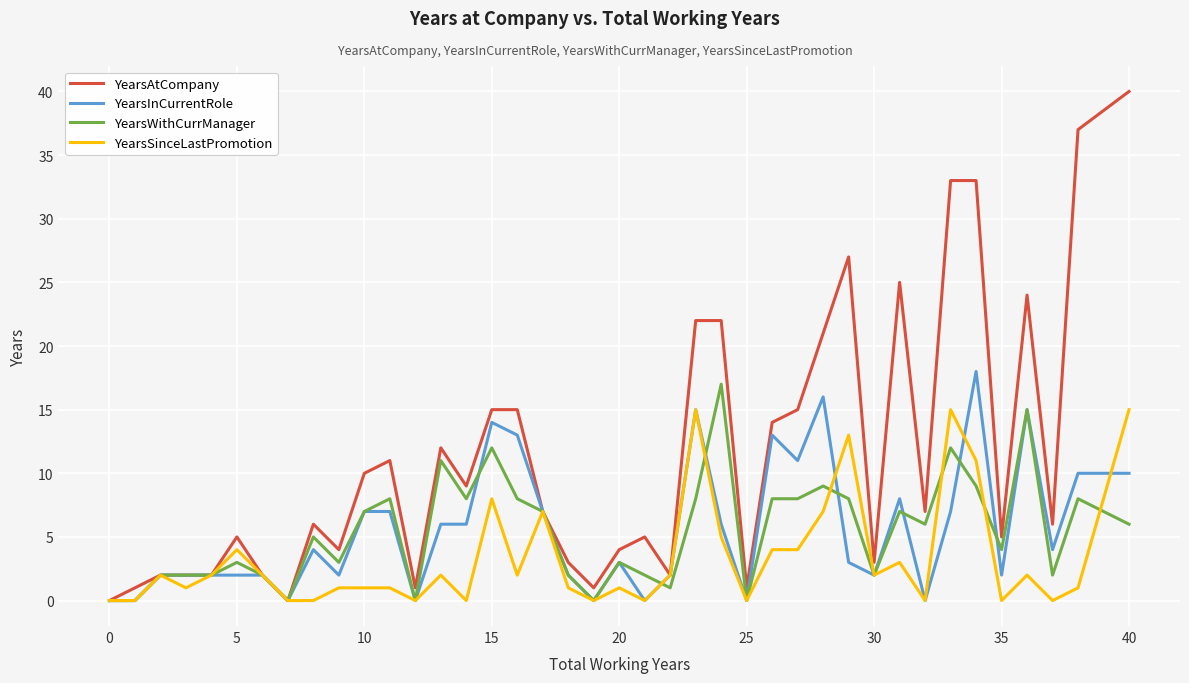

How many lines are shown in the chart?

4